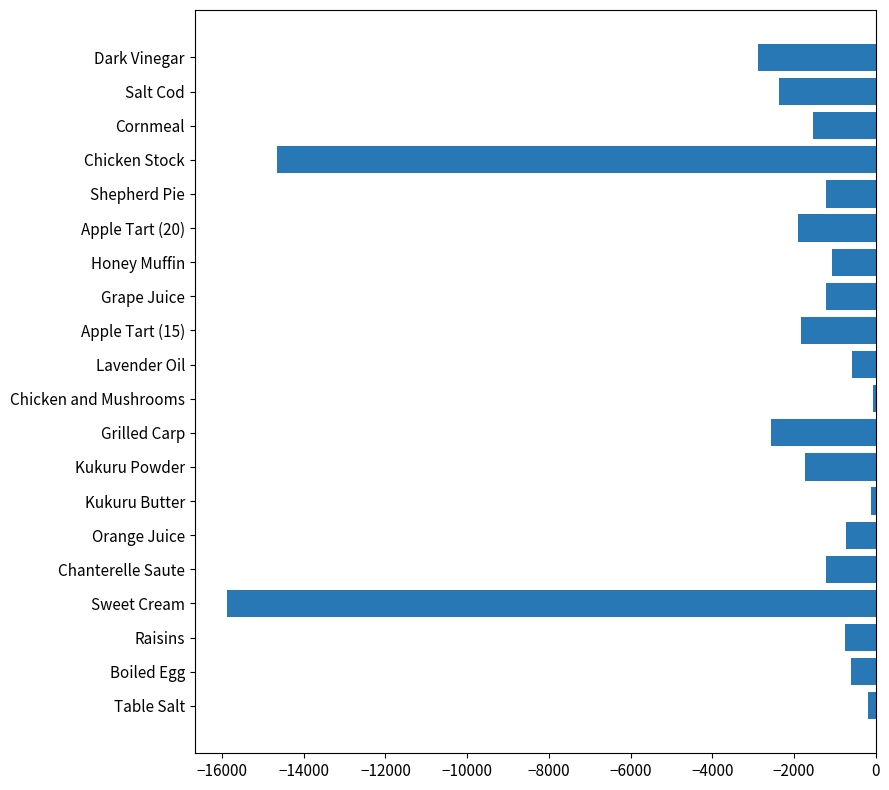

Which has a higher value, Kukuru Butter or Salt Cod?

Kukuru Butter